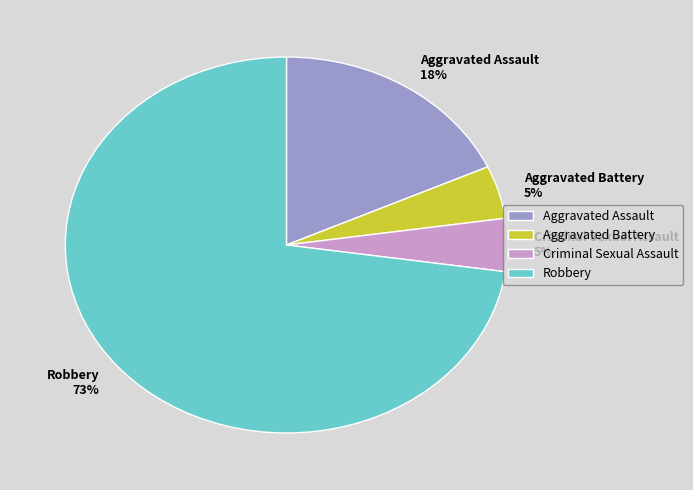

Combined, do Aggravated Assault and Robbery account for over 50%?

Yes